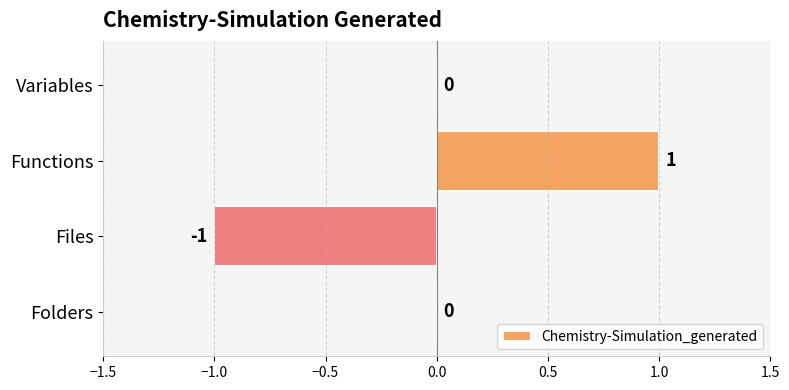

Reading bottom to top, what are all the values shown in this chart?

Folders=0	Files=-1	Functions=1	Variables=0